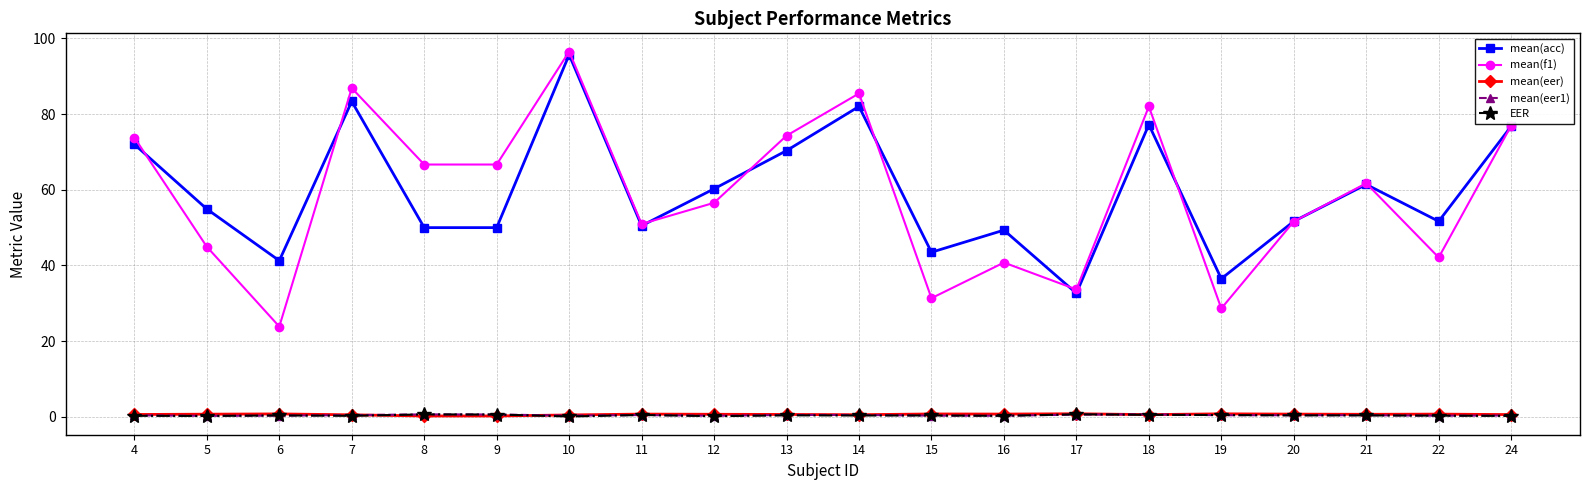

What is the spread (max minus min) of values at 19?

36.1